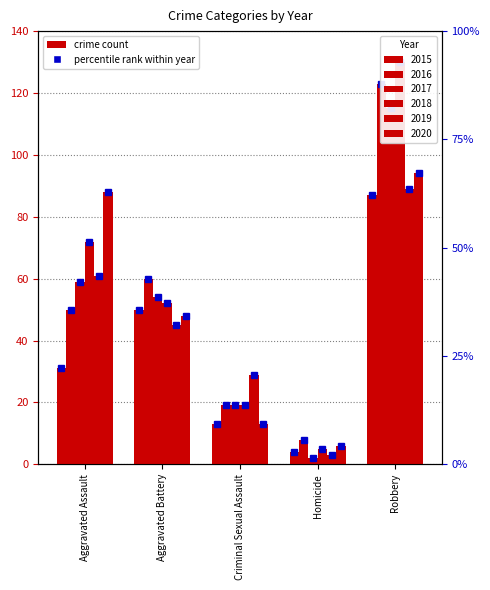

What is the total value across all series at Aggravated Battery?

309